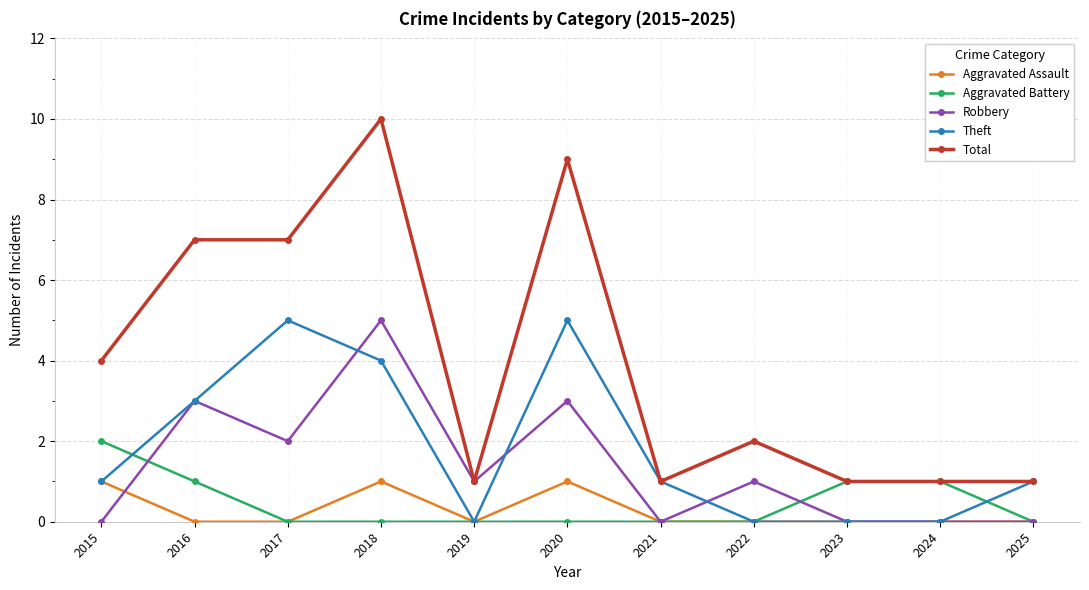

At which category does Theft reach its first local valley?

2019